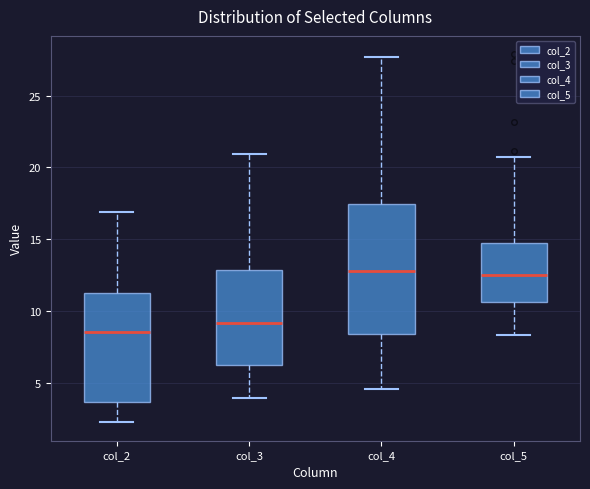

Which box's median line is the lowest?

col_2